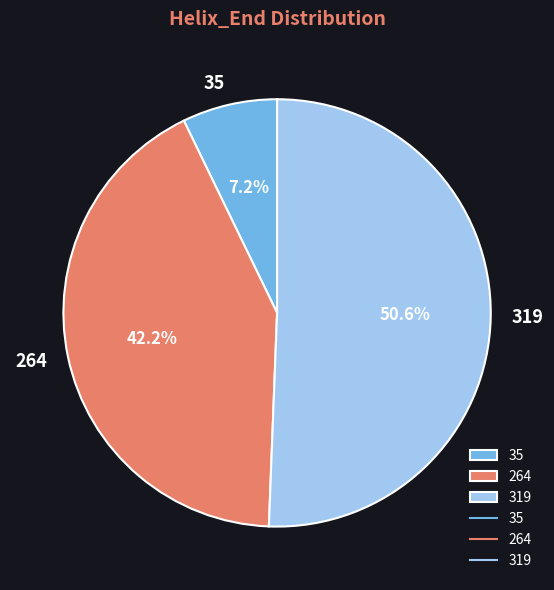

True or false: 35 accounts for 7% of the total.

True